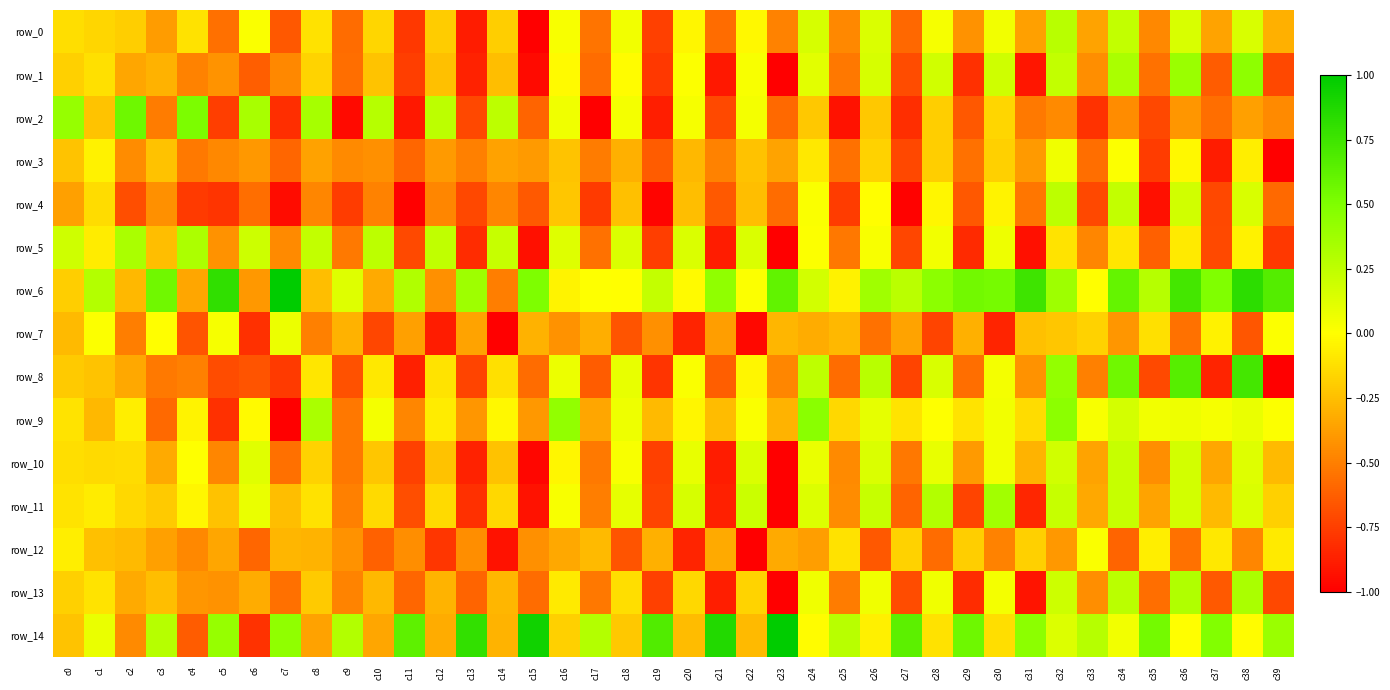

Which series has the largest range (max minus min)?

row_14